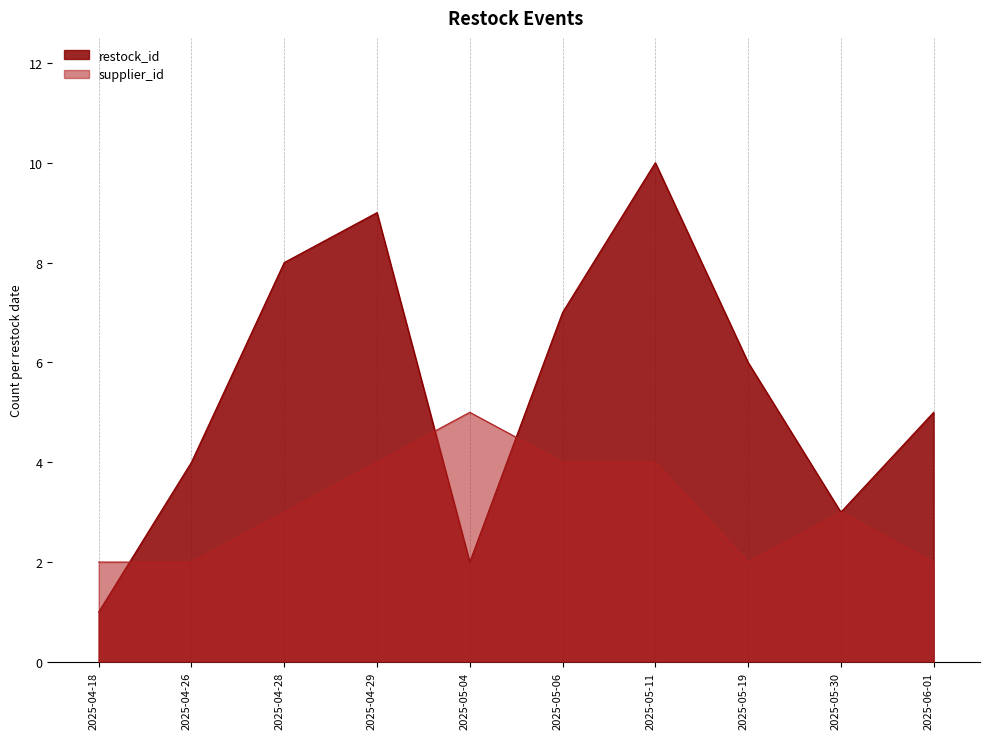

What is the difference between the second highest and minimum values in the restock_id series?

8